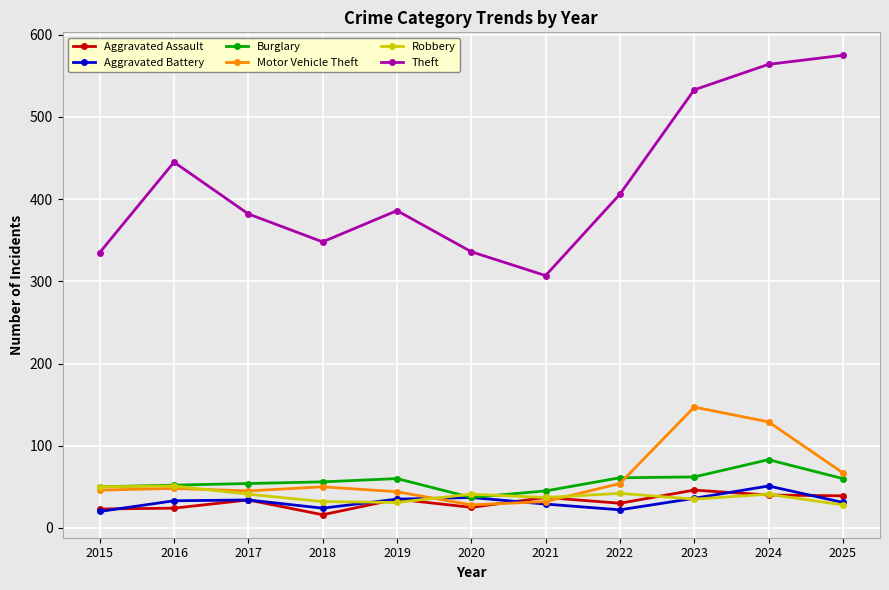

What is the total value across all series at 2019?

591